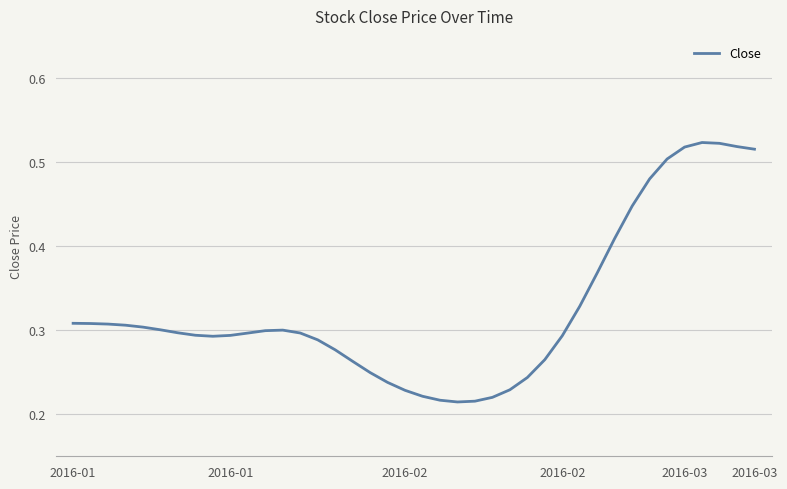

Does the chart display data point markers on the line(s)?

No